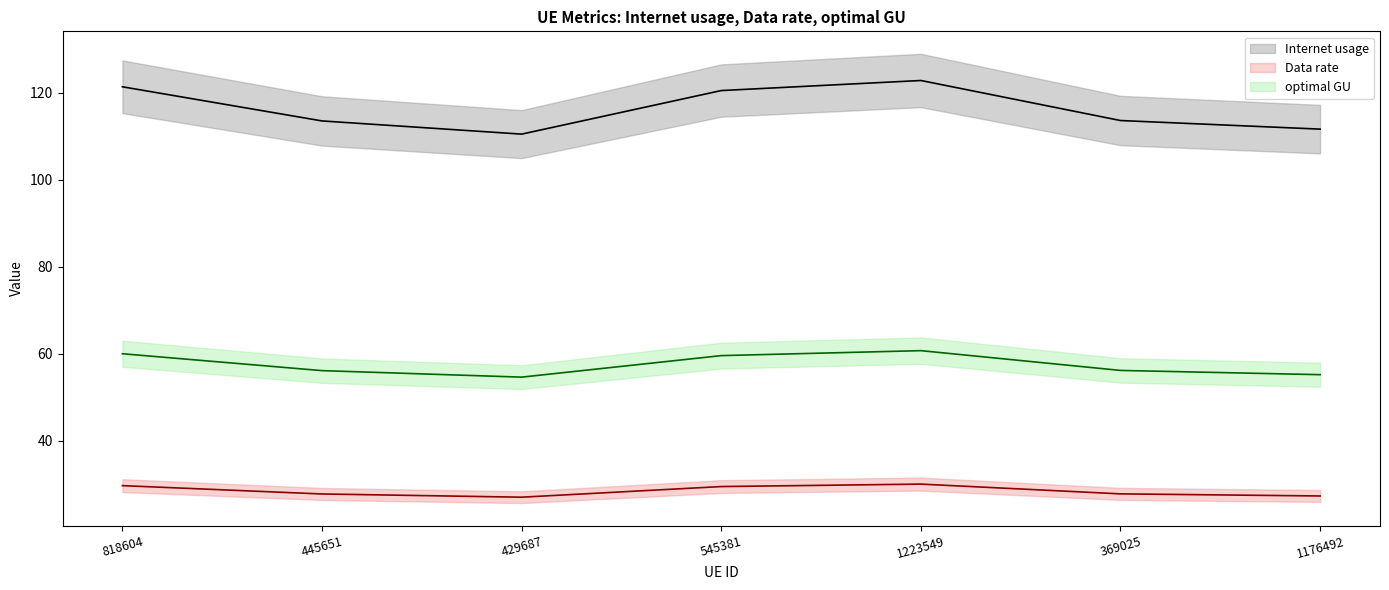

What position from the left is 429687?

3